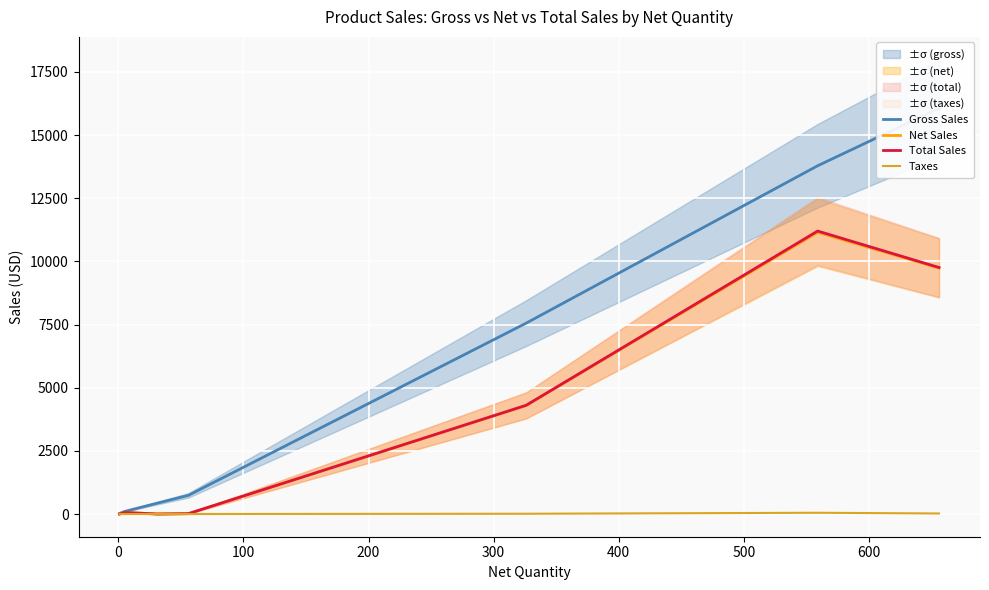

Does the chart display data point markers on the line(s)?

No